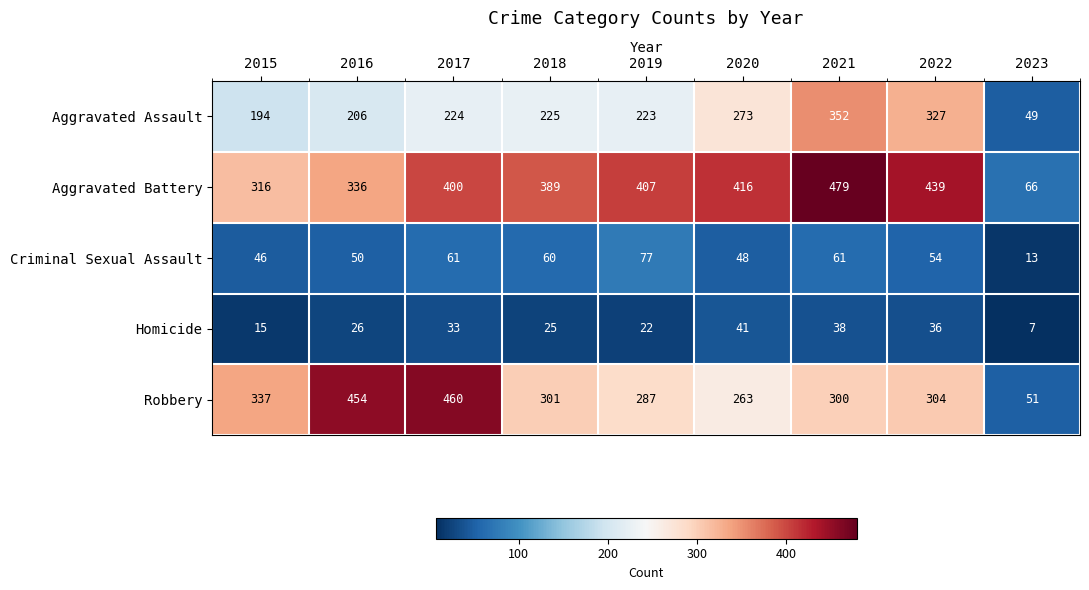

What is the maximum value shown in the chart?

479